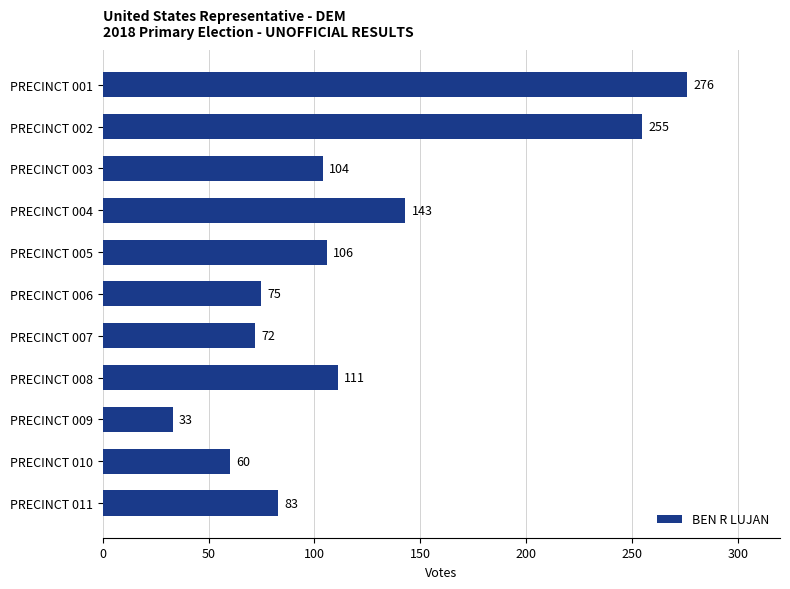

What is the greatest value displayed?

276